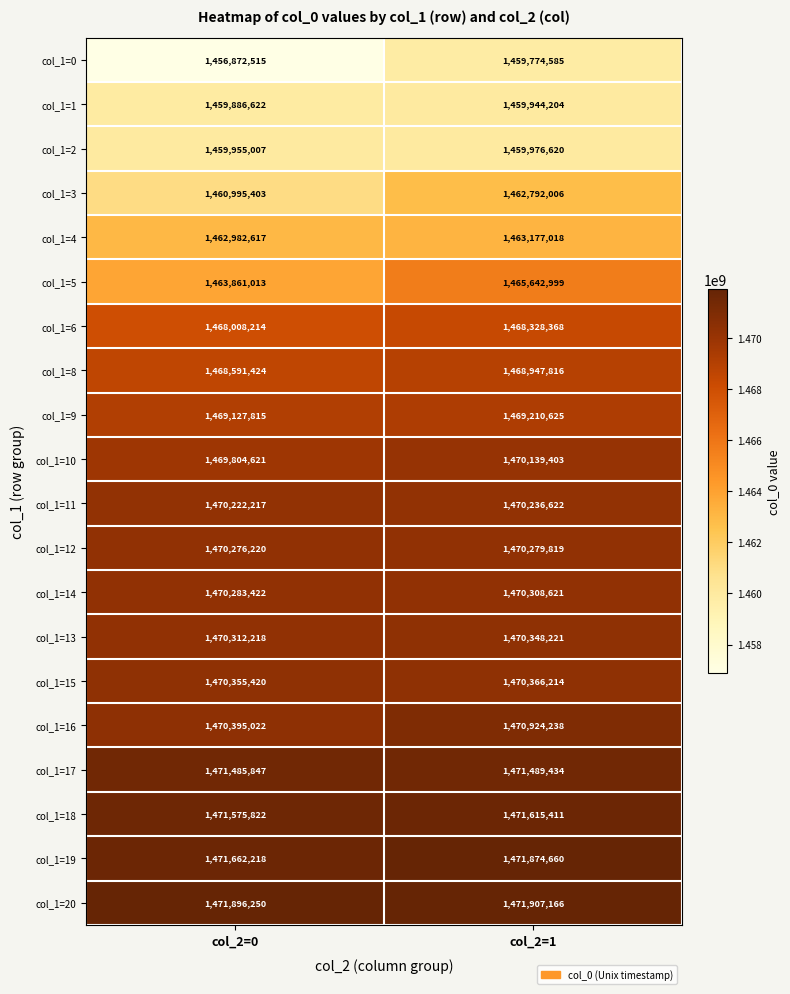

What is the sum of all col_1=2 values?

2919931627